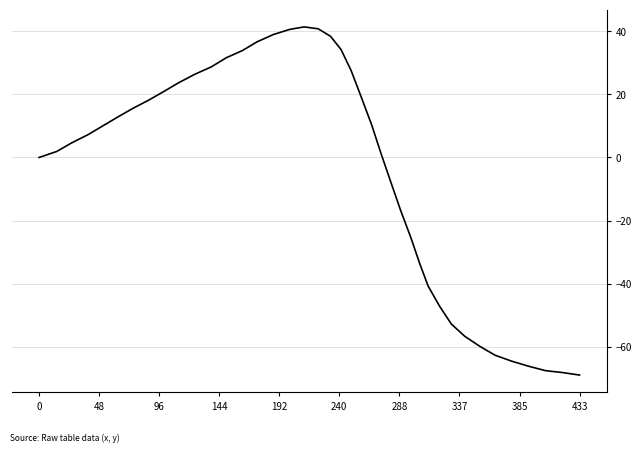

What is the minimum value shown in the chart?

-69.0